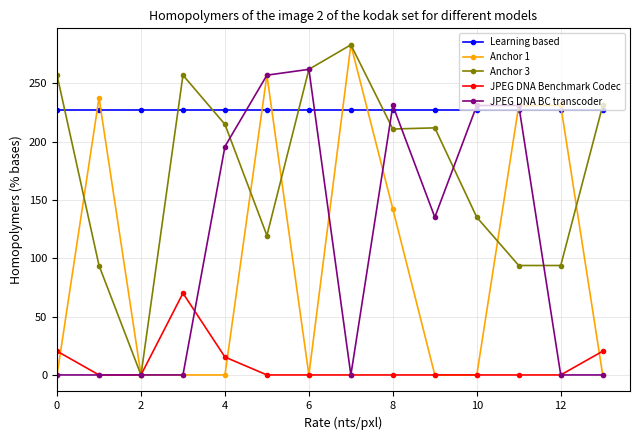

What is the value of the Anchor 3 point at the 2nd from the left?

93.8